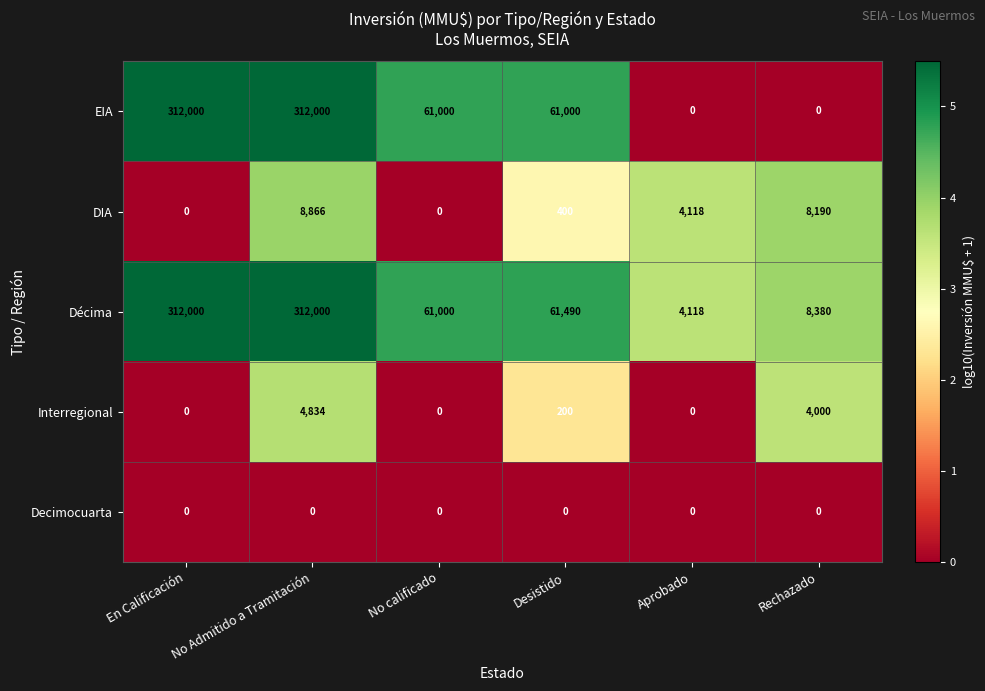

Count the number of data series in this chart.

5